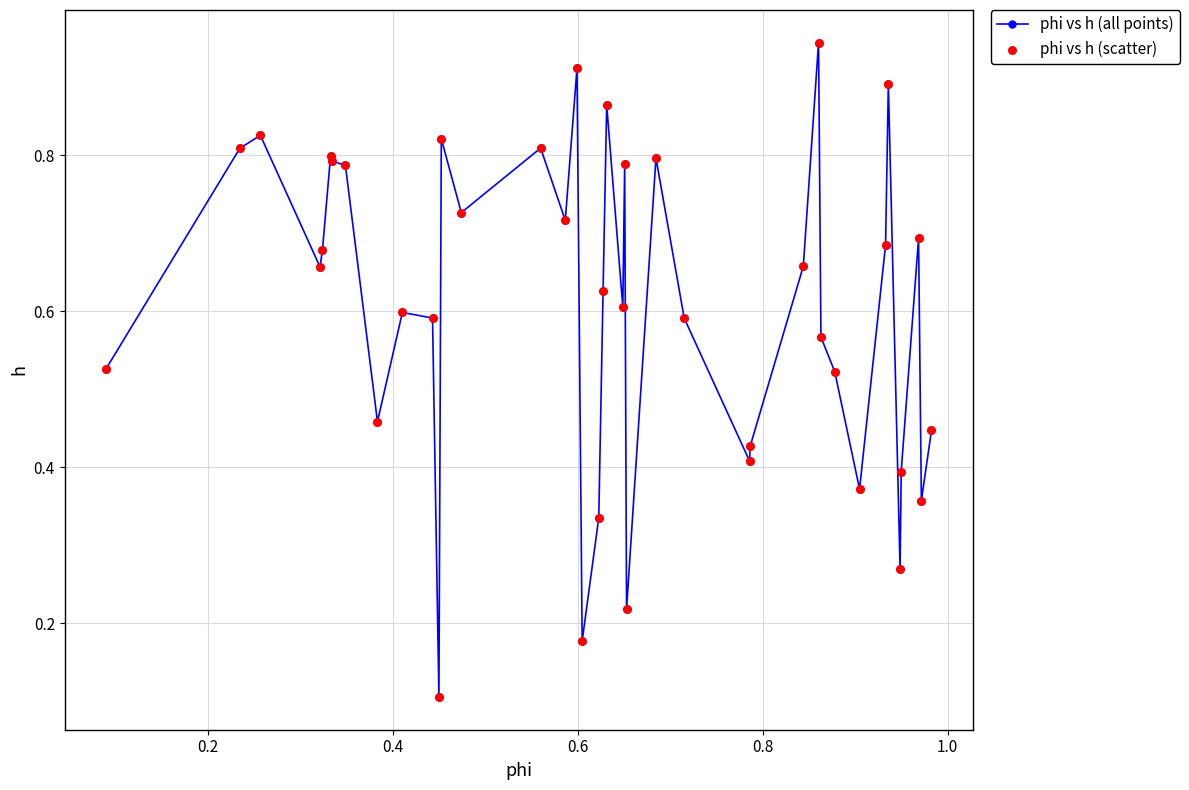

True or false: the data has more than 2 interior local peaks.

True